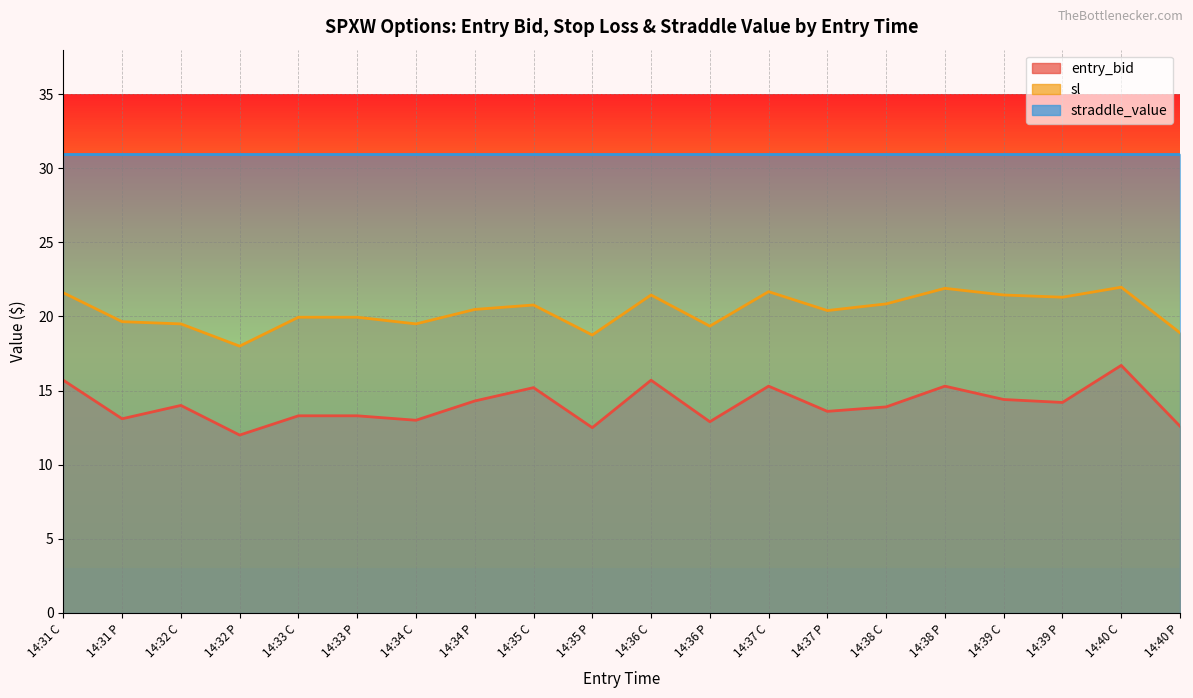

True or false: entry_bid has more than 0 interior local peaks.

True